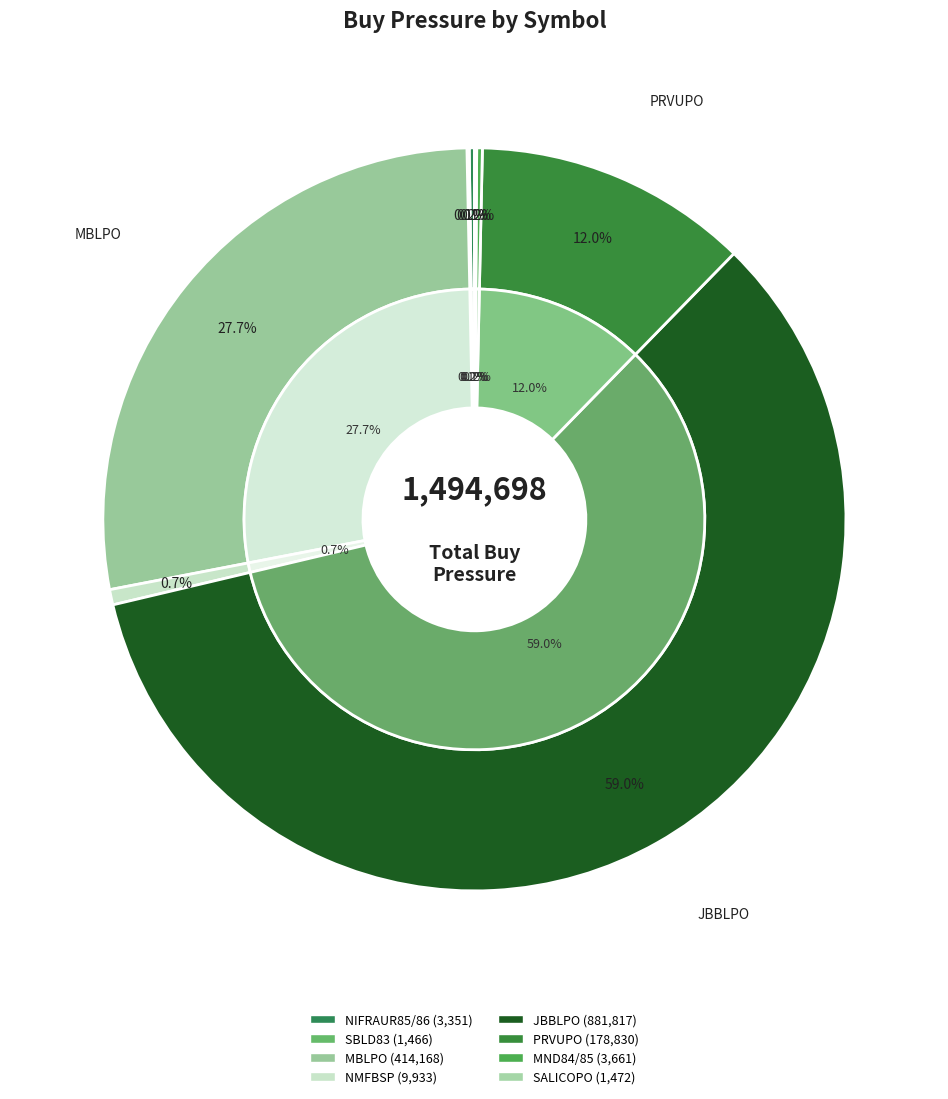

What is the change in value from NIFRAUR85/86 to MND84/85?

+310